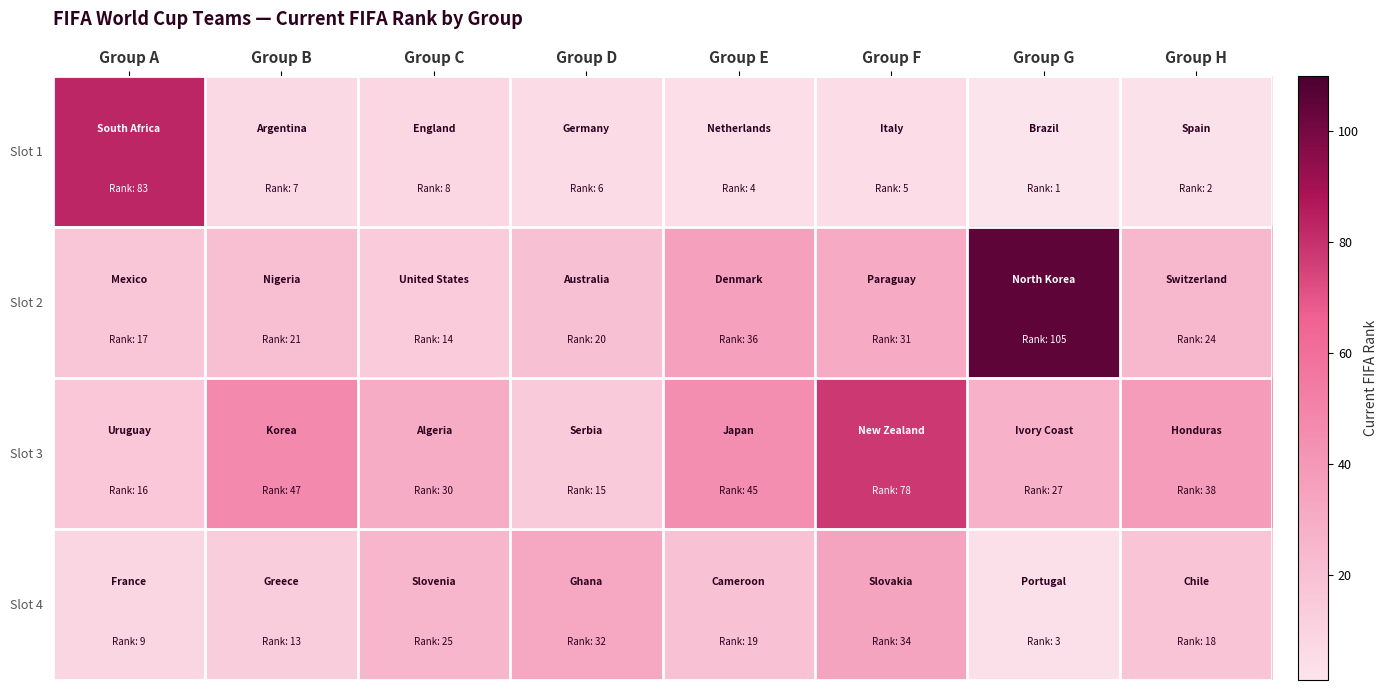

Which series has the widest spread of values?

Slot 2